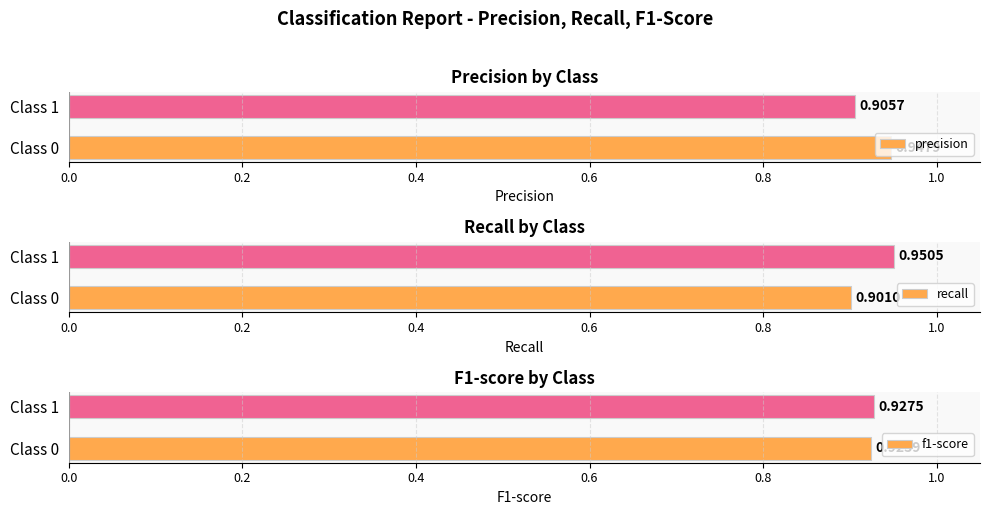

The value of precision at Class 1 is 1.2. True or false?

False